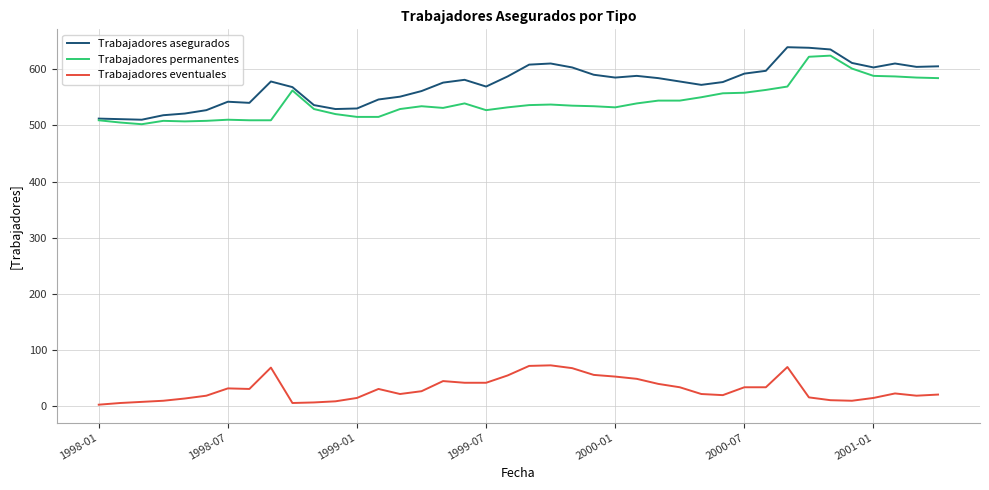

Which series has the largest total across all categories?

Trabajadores asegurados